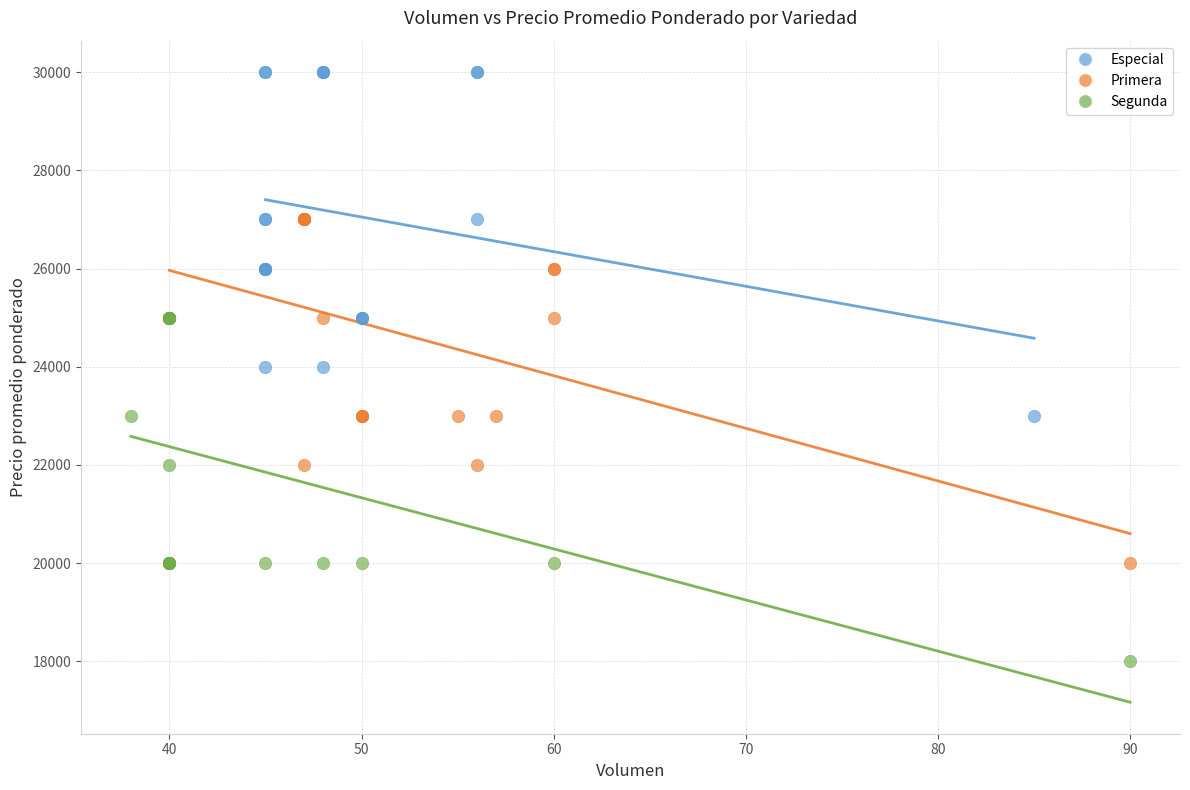

Which series contains the lowest Y value?

Segunda